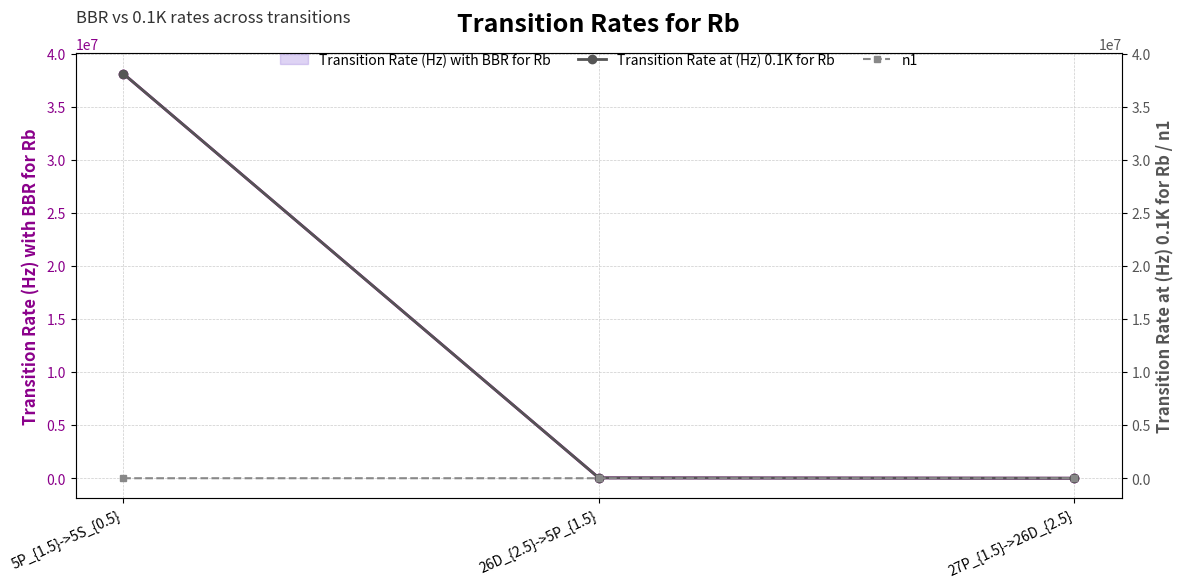

The n1 series shows 5.6 at 26D_{2.5}->5P_{1.5}. True or false?

False